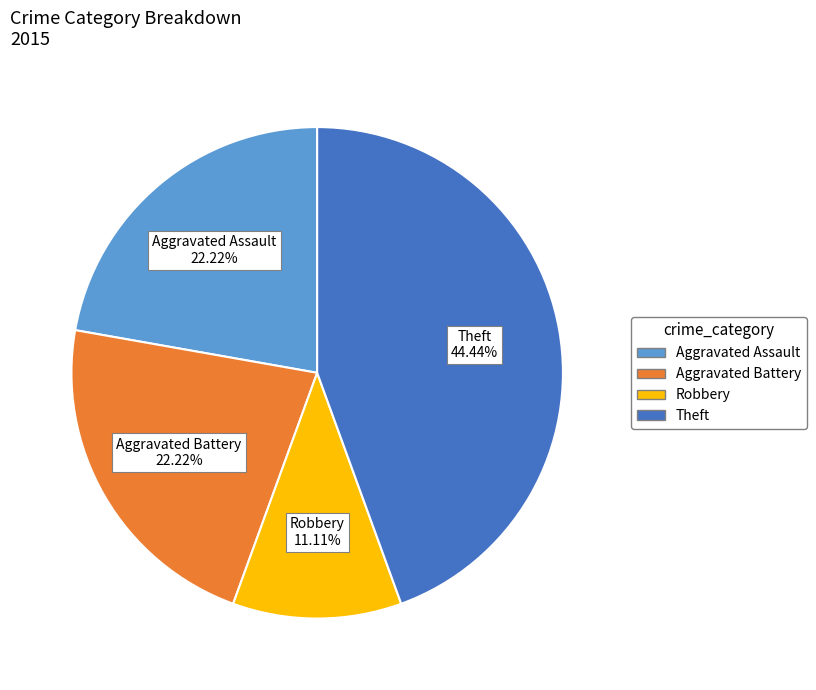

Is there a majority slice in this chart?

No